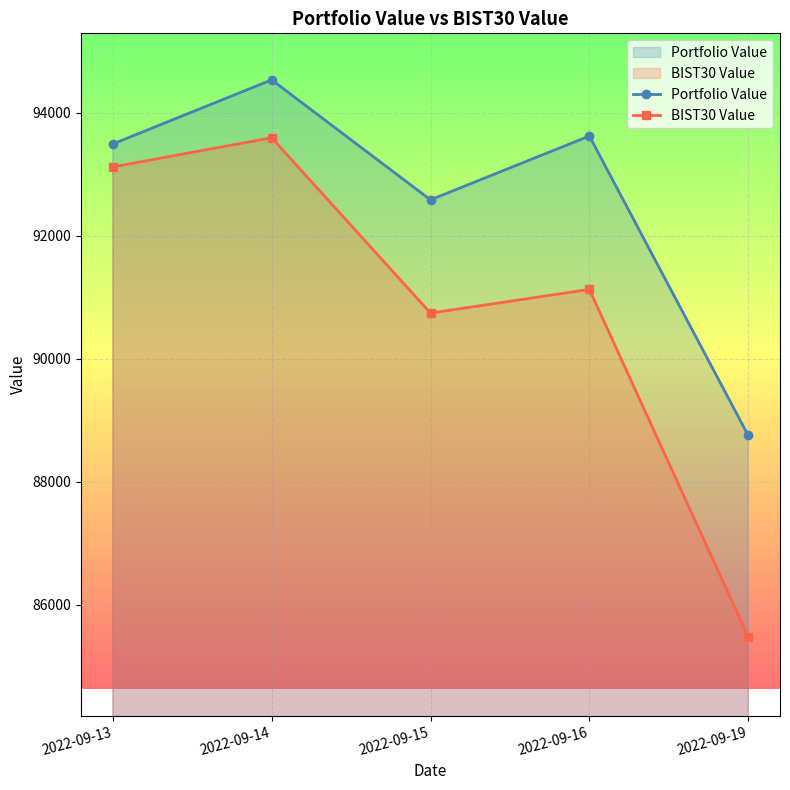

At which label is Portfolio Value closest to 91641?

2022-09-15